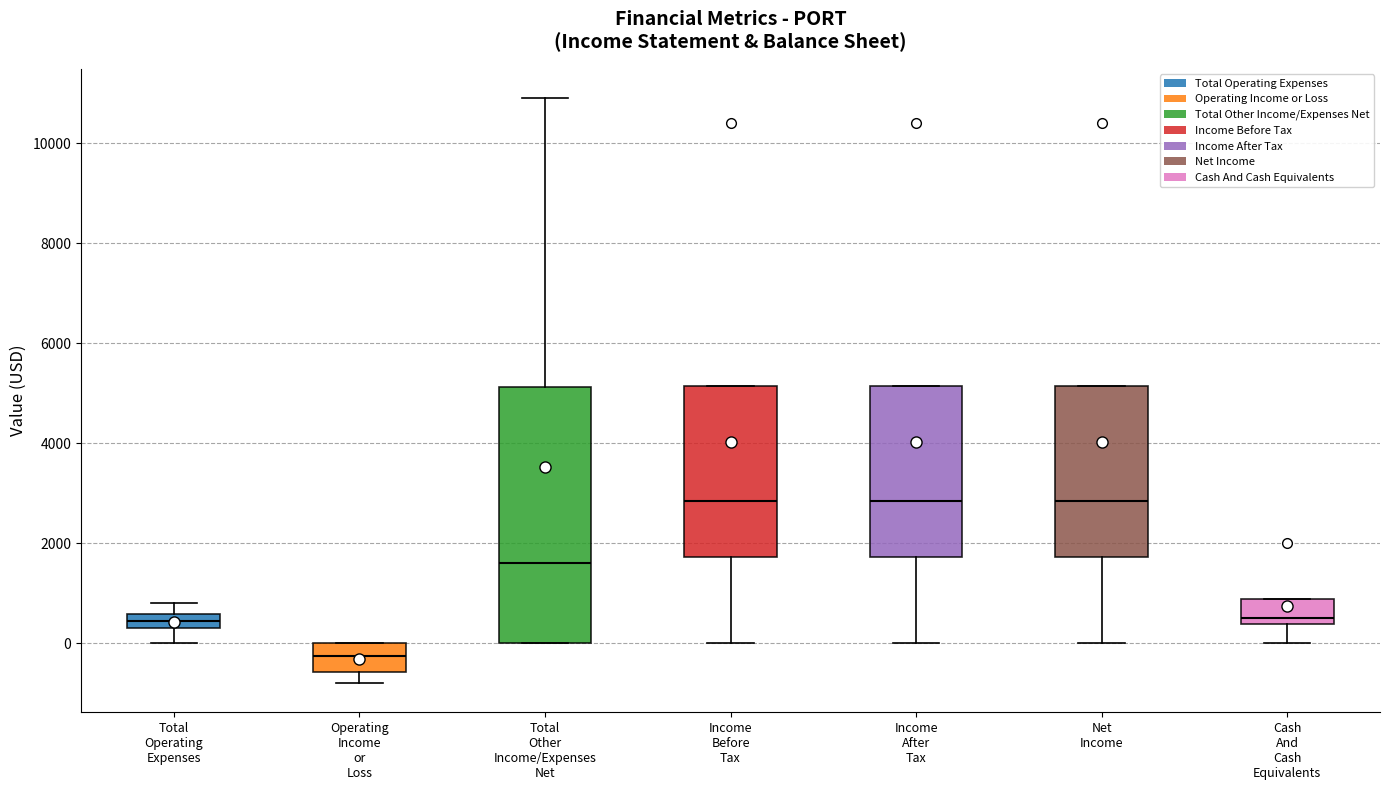

Which box is the tallest, from its lower edge to its upper edge?

Total Other Income/Expenses Net